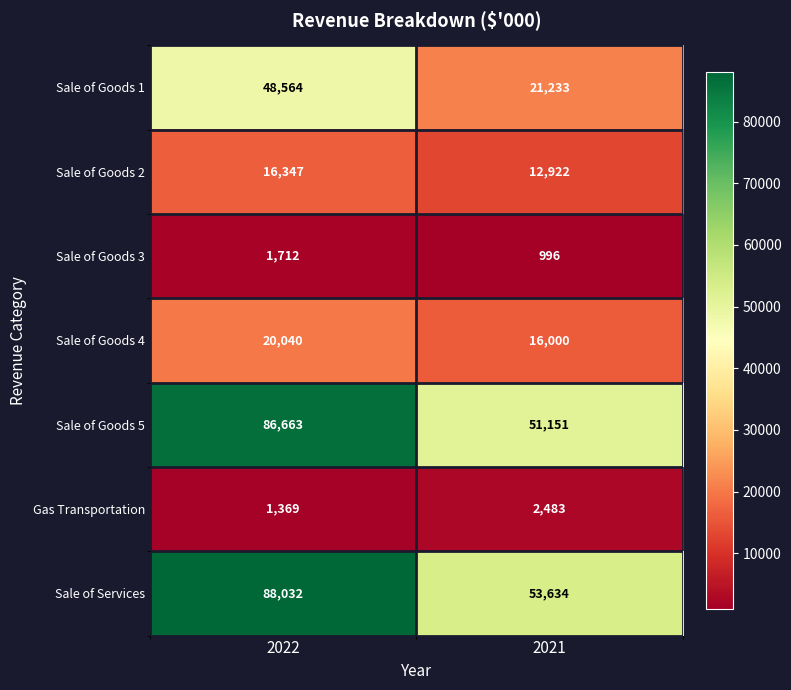

Which series has the widest spread of values?

Sale of Goods 5